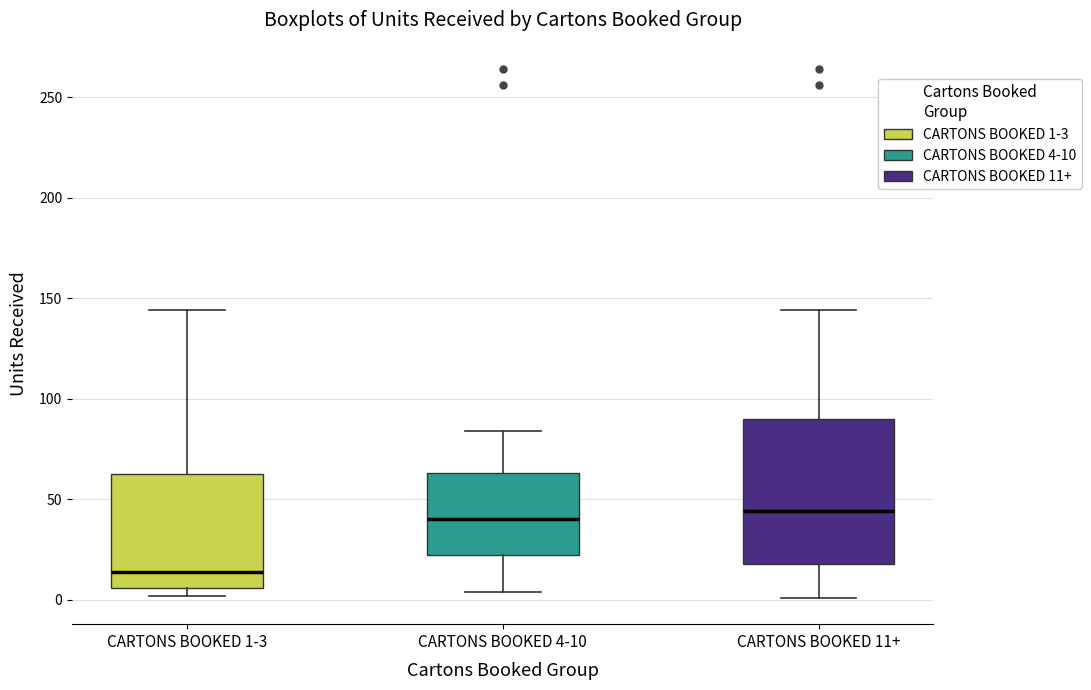

Which box's median line is the lowest?

CARTONS BOOKED 1-3